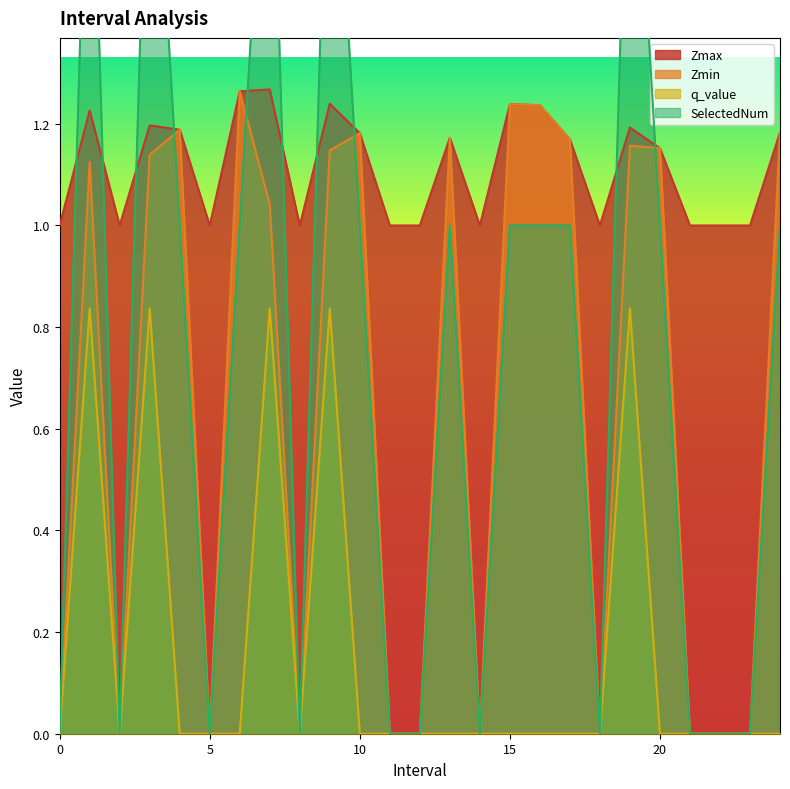

What is the label of the 12th point from the right?

13.0